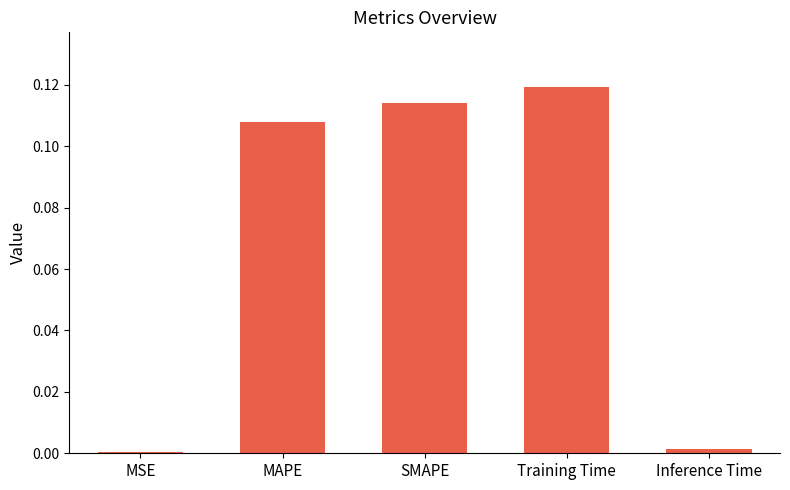

What position from the right is SMAPE?

3